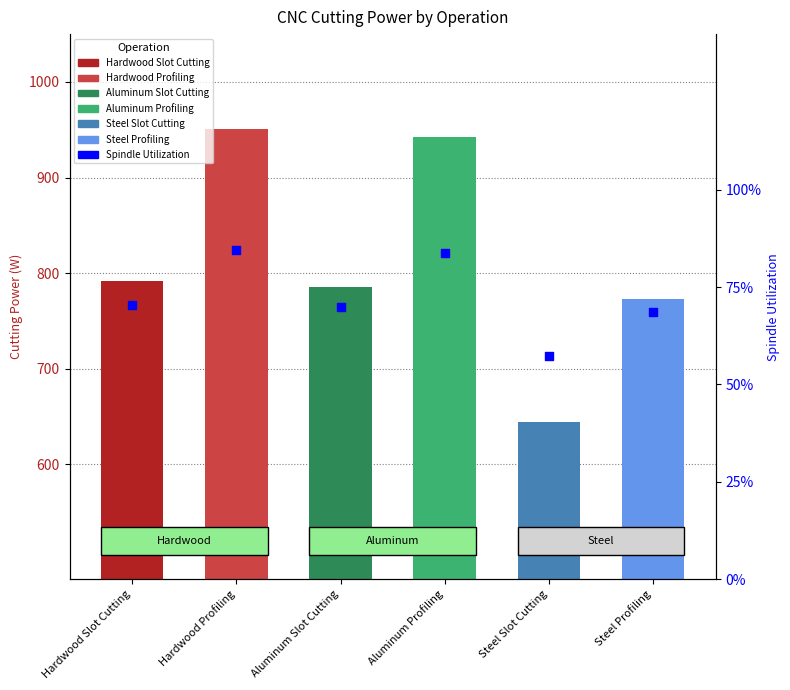

What is the change in value from Hardwood Profiling to Steel Slot Cutting?

-0.3